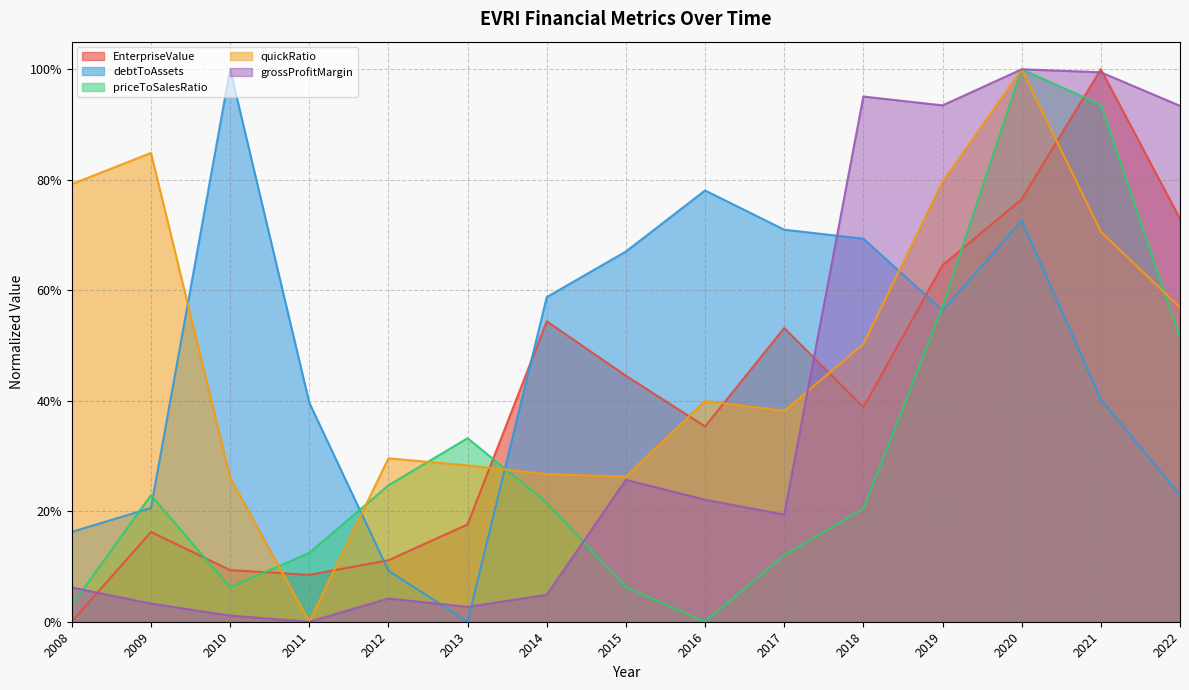

Does the chart display data point markers on the line(s)?

No